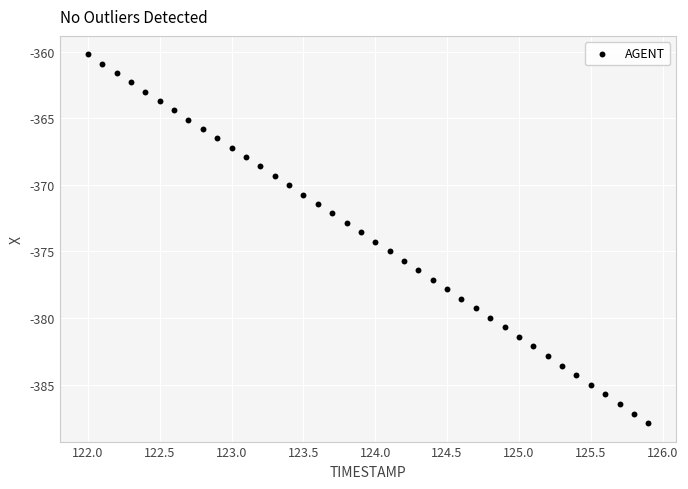

What is the range of Y values (max minus min)?

27.7